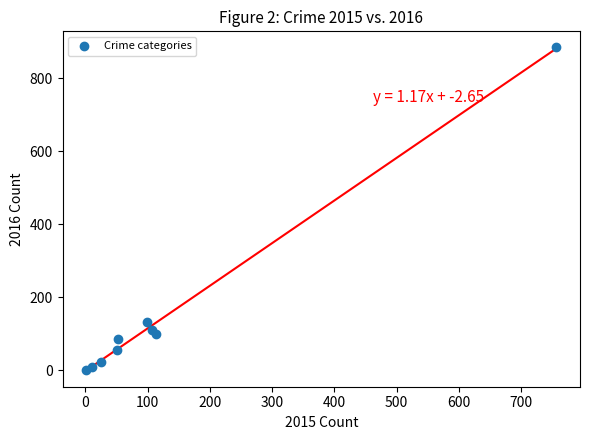

What Y value in the scatter plot is closest to 443?

132